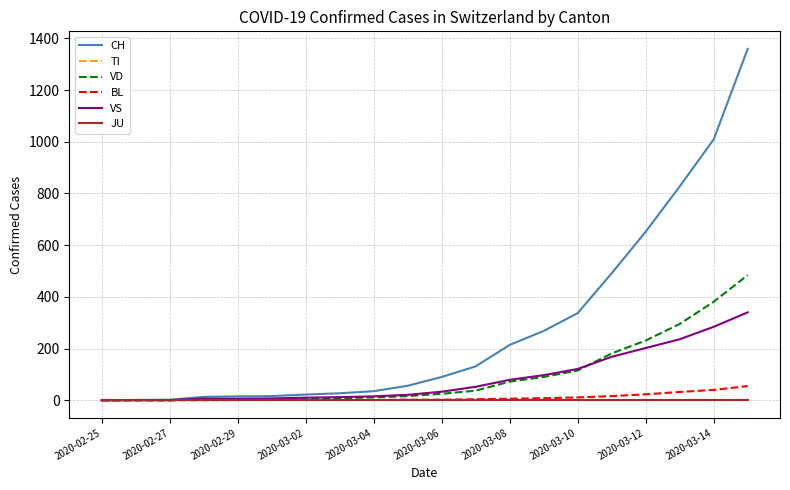

Does the chart display data point markers on the line(s)?

No